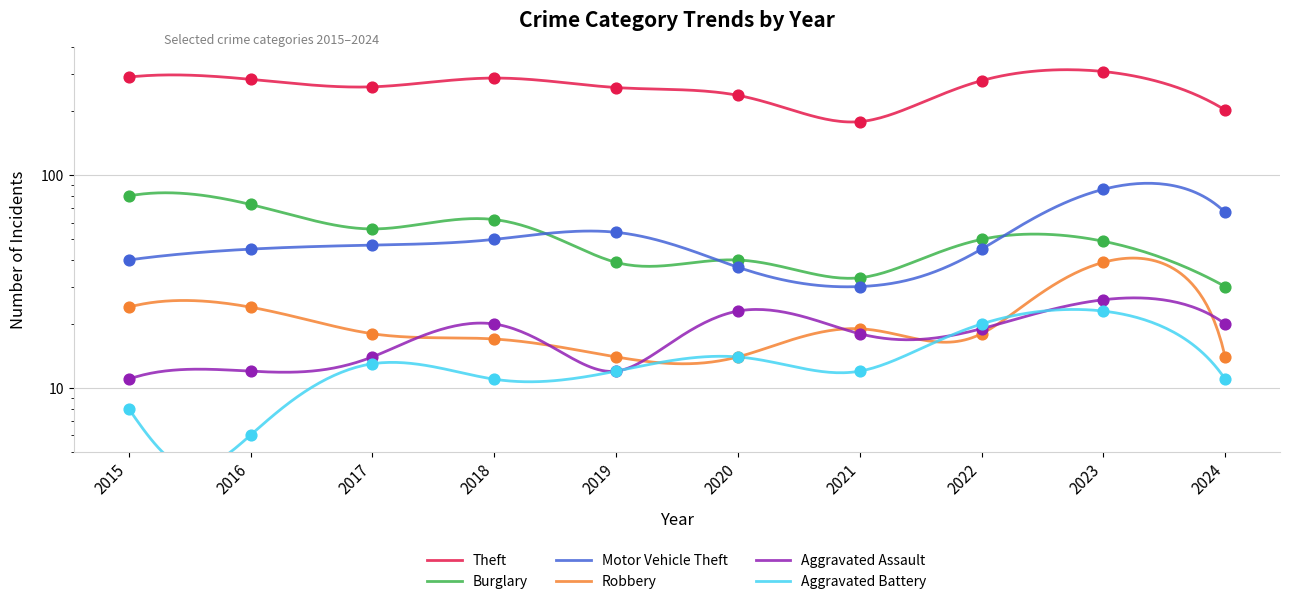

Which series reaches the maximum Y coordinate?

Theft